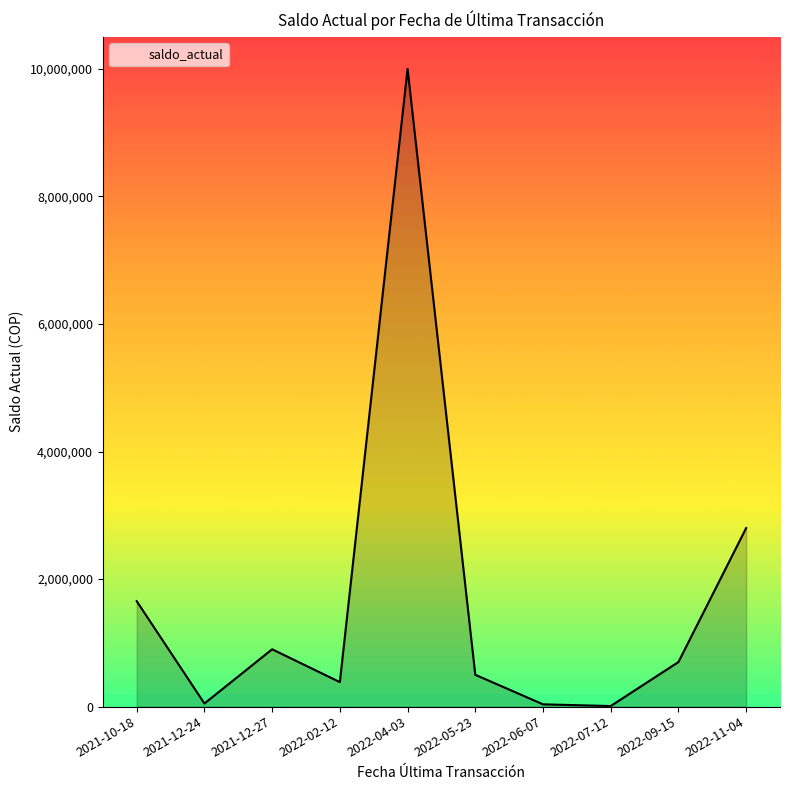

What is the maximum value shown in the chart?

10000000